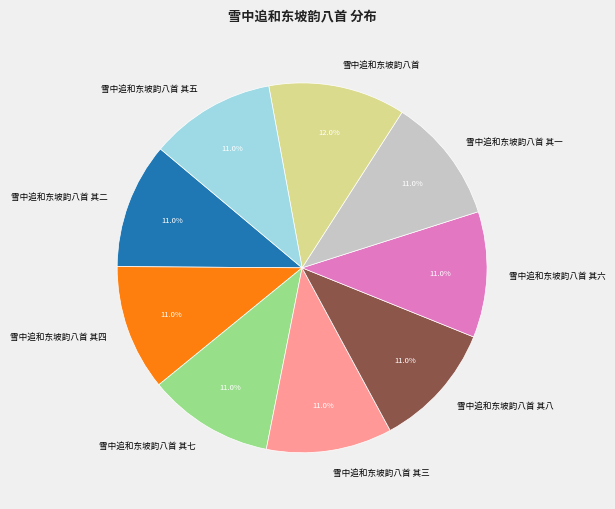

Count the number of slices in the pie.

9